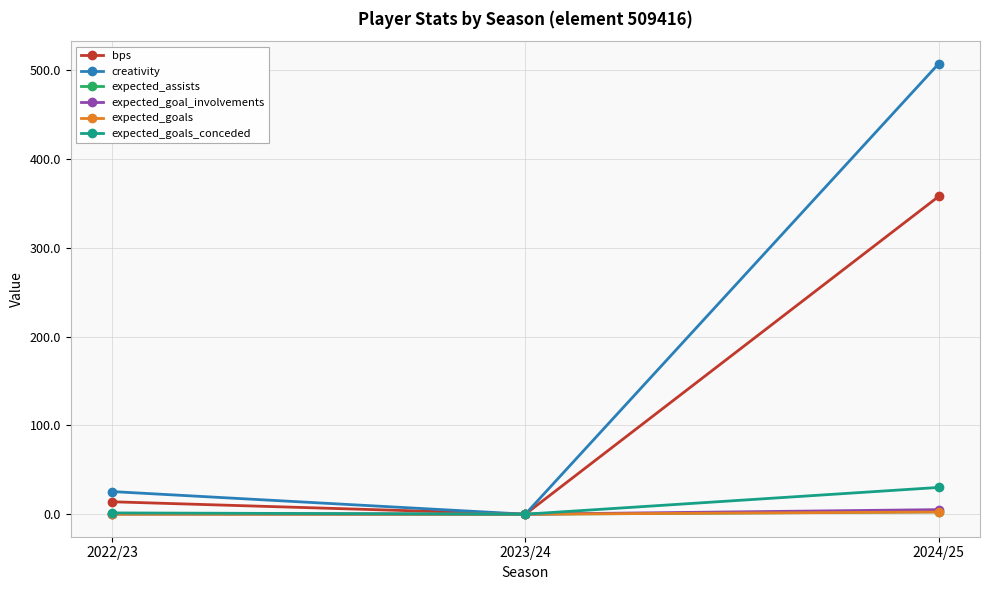

Which series changed the most between 2023/24 and 2024/25?

creativity